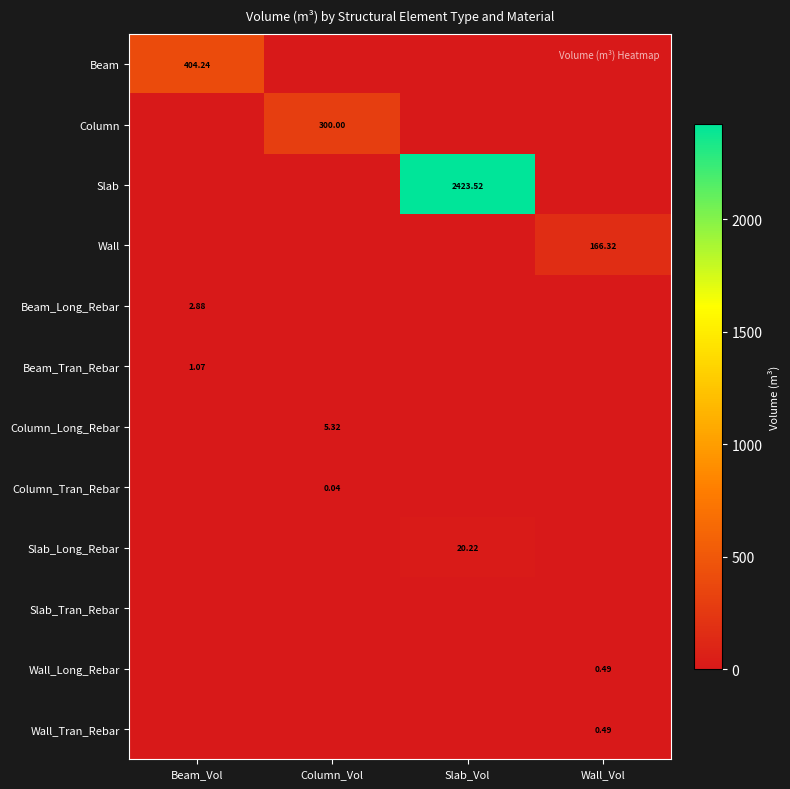

Which has a higher value, Wall_Vol or Slab_Vol?

Wall_Vol